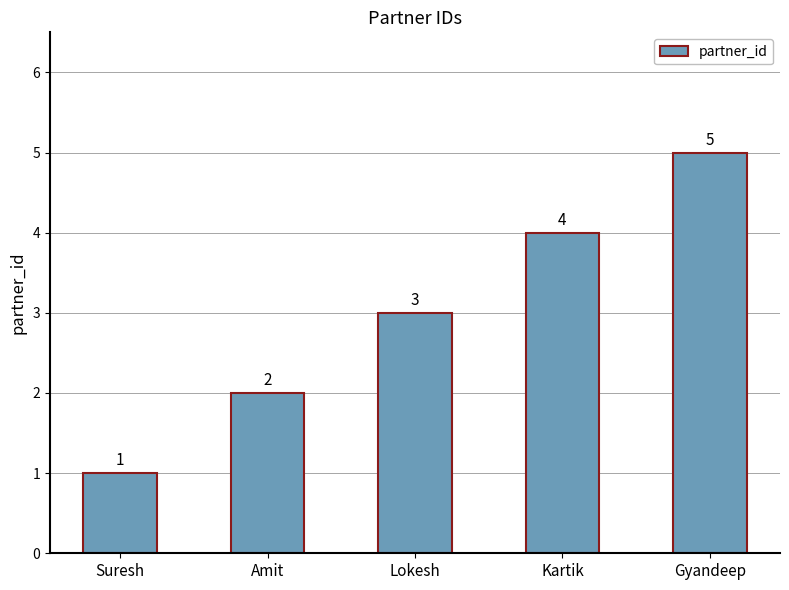

What is the sum of all values?

15